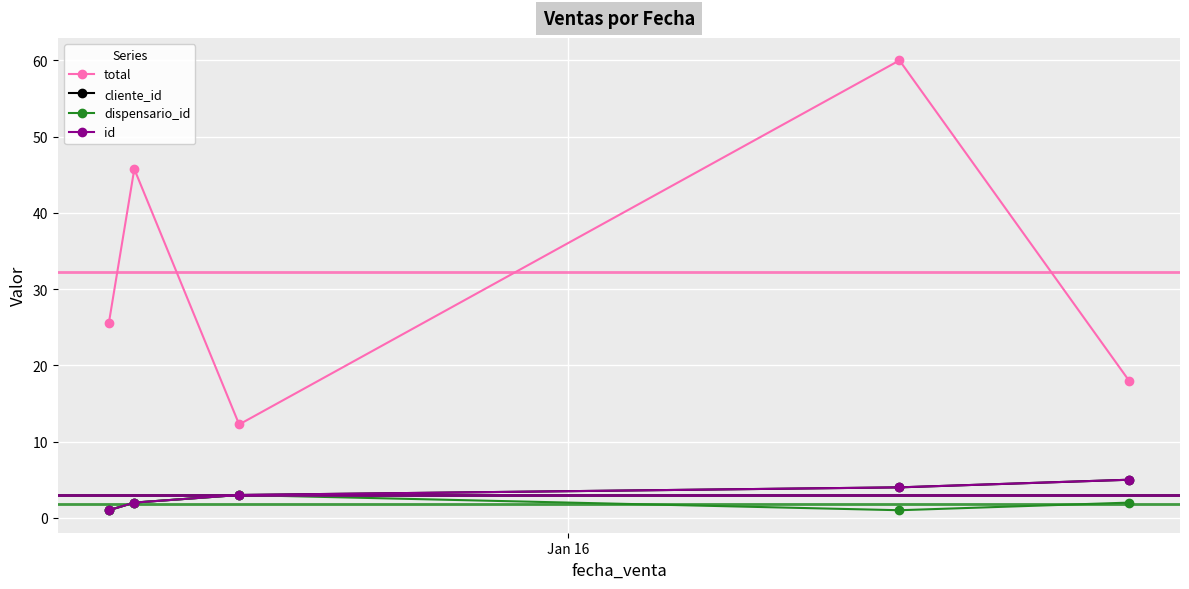

At how many categories does at least one series exceed 38?

2